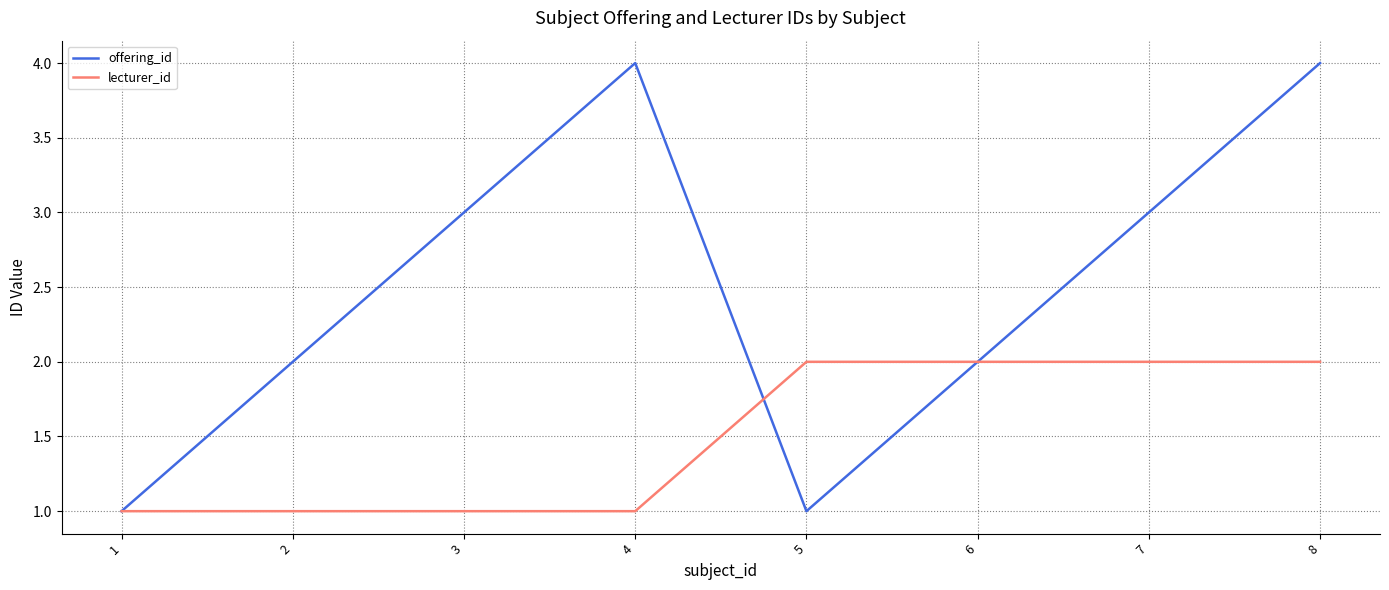

What is the total value across all series at 6?

4